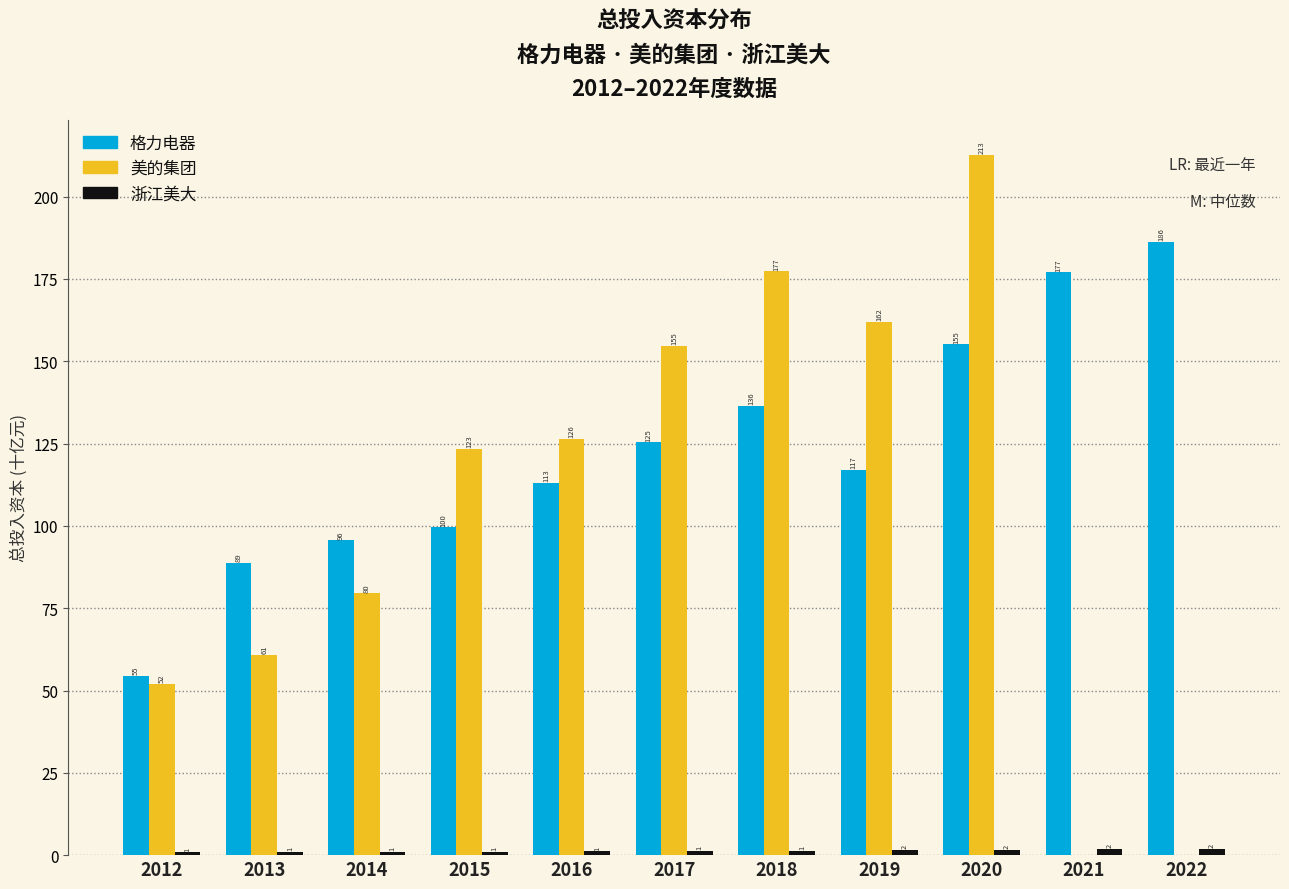

True or false: 美的集团 has a value of 48.2 at 2016.

False